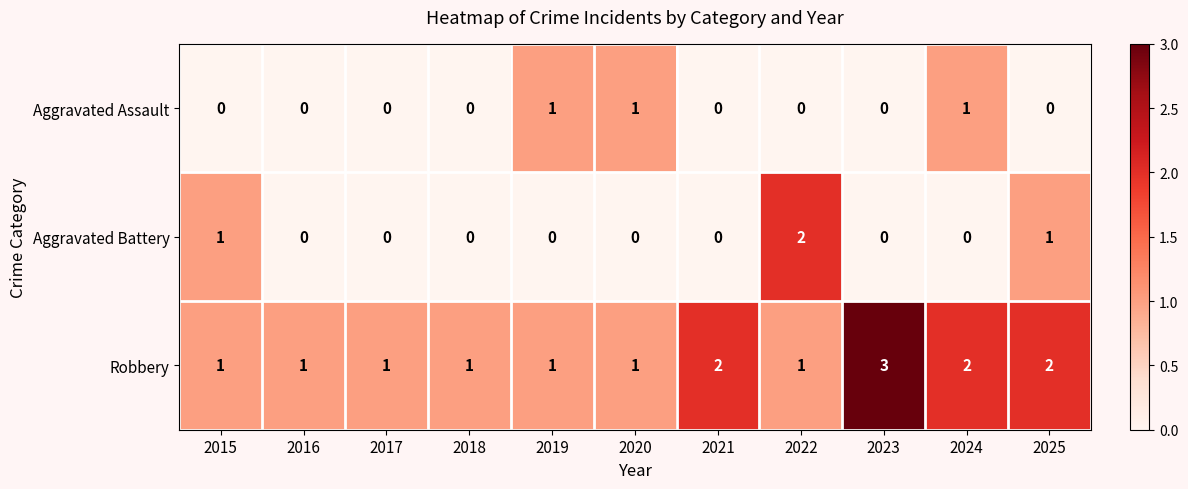

What is the difference between the highest and lowest values at 2022?

2